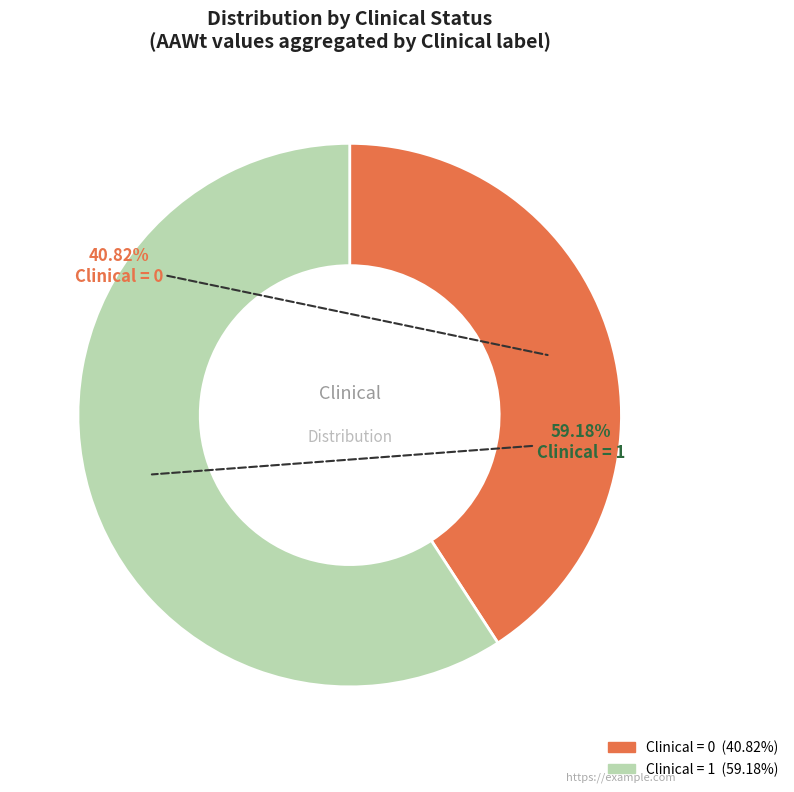

Is there a majority slice in this chart?

Yes